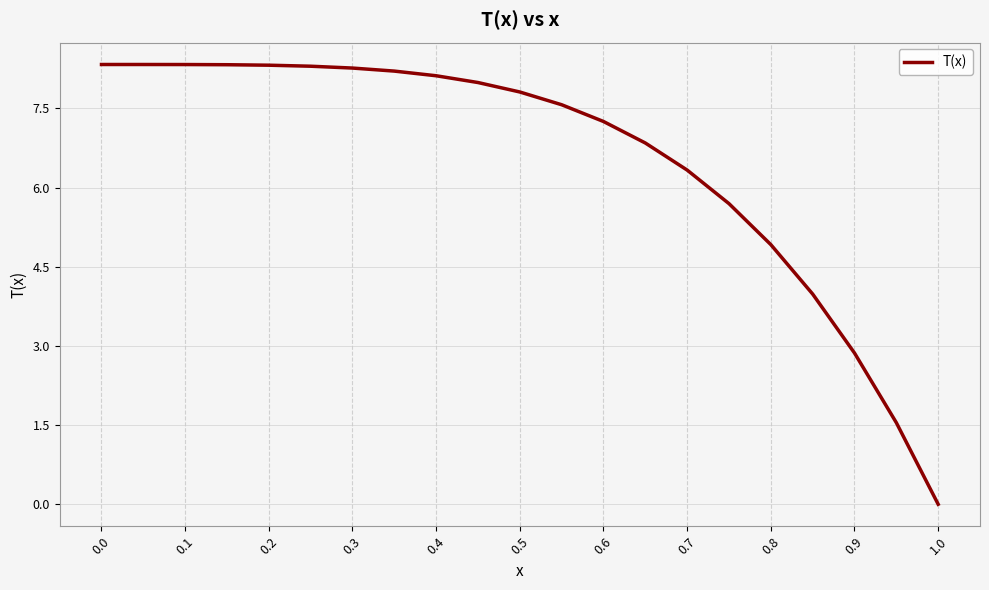

What is the greatest value displayed?

8.3